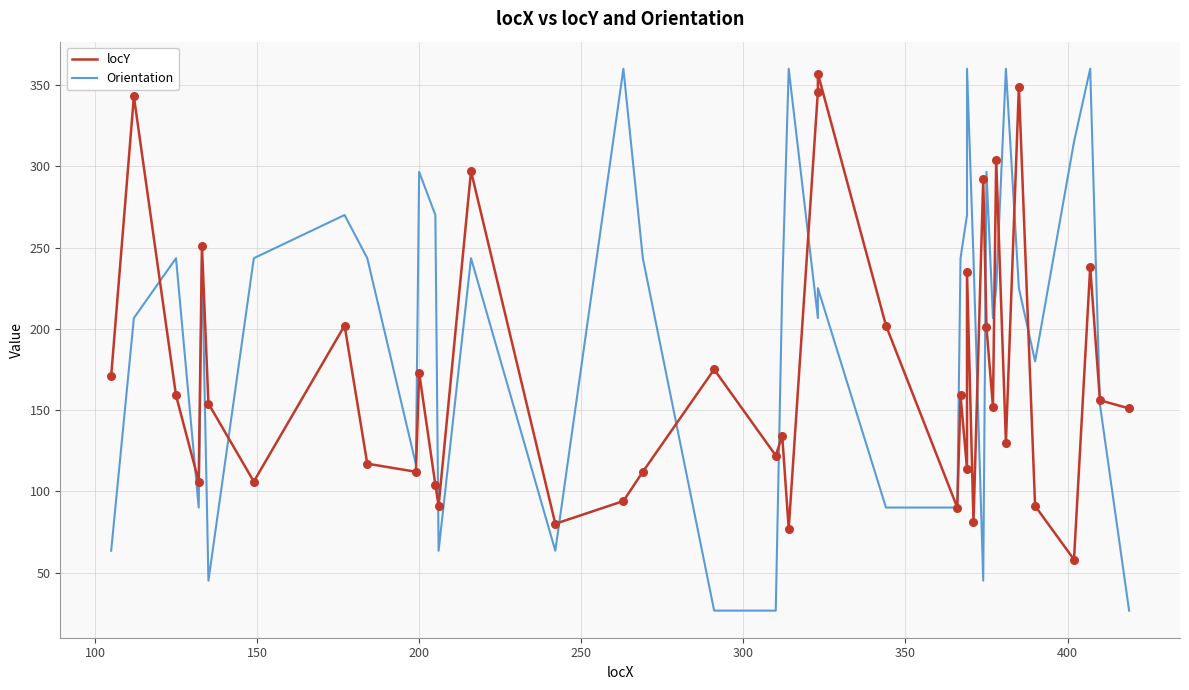

Which series has the largest Y range (max minus min)?

Orientation